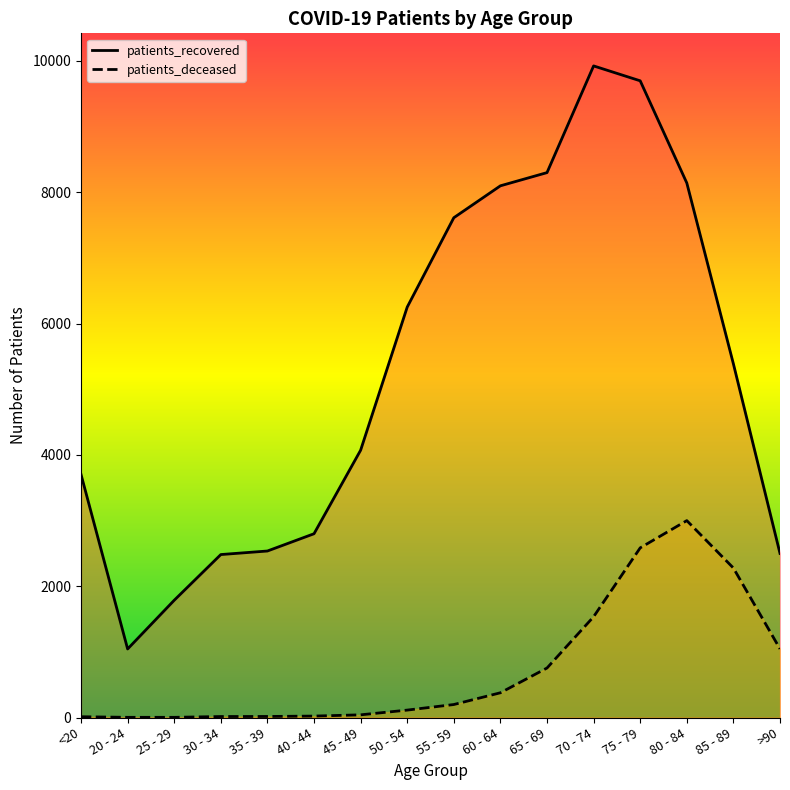

How many categories are shown in the chart?

16